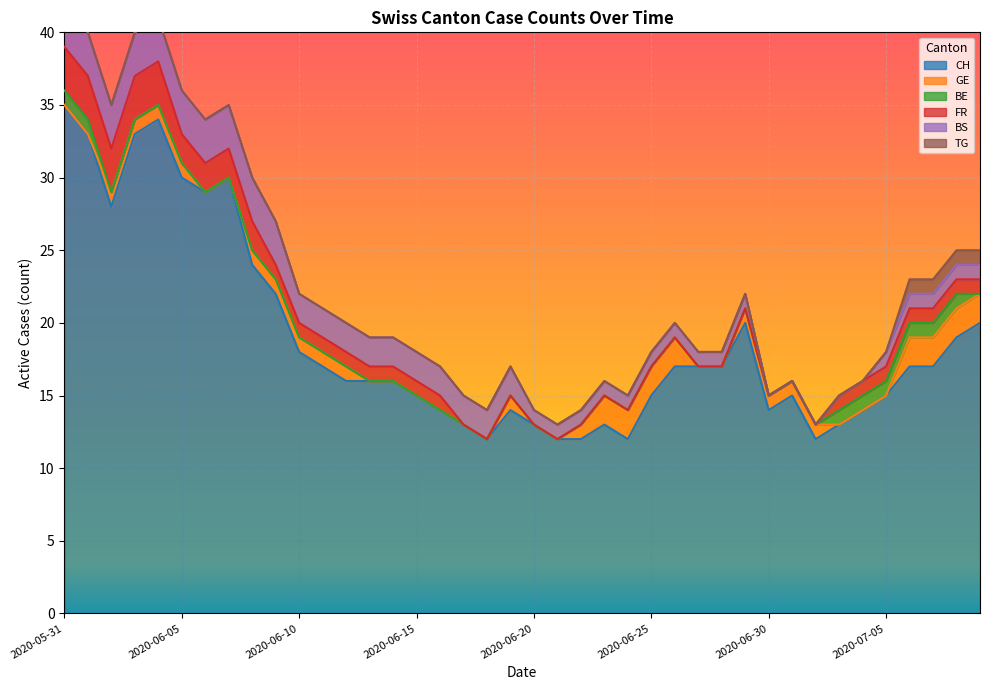

How many categories are shown in the chart?

40